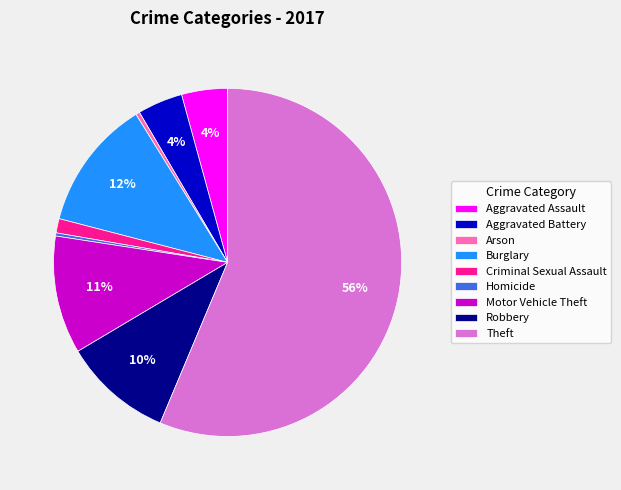

Count the number of slices in the pie.

9